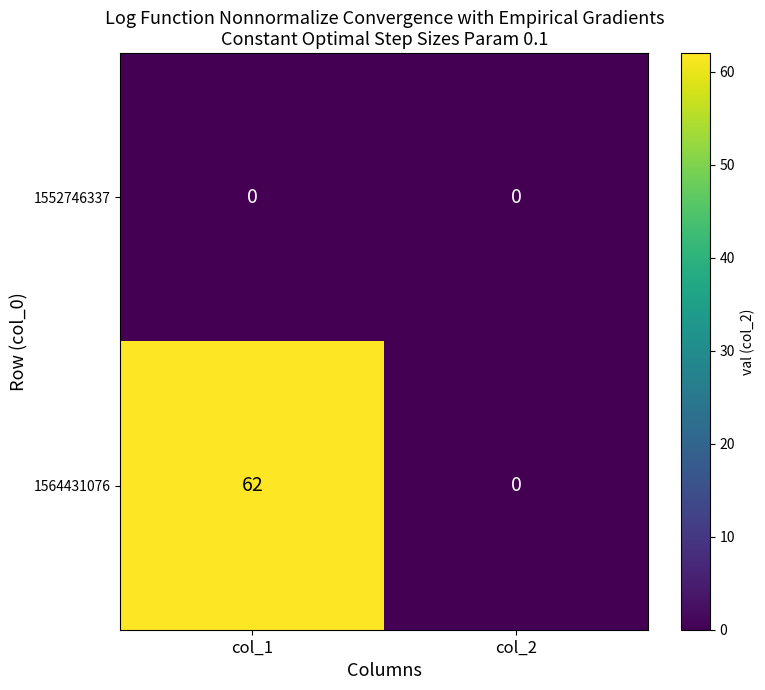

At which category does the chart reach its peak across all series?

col_1